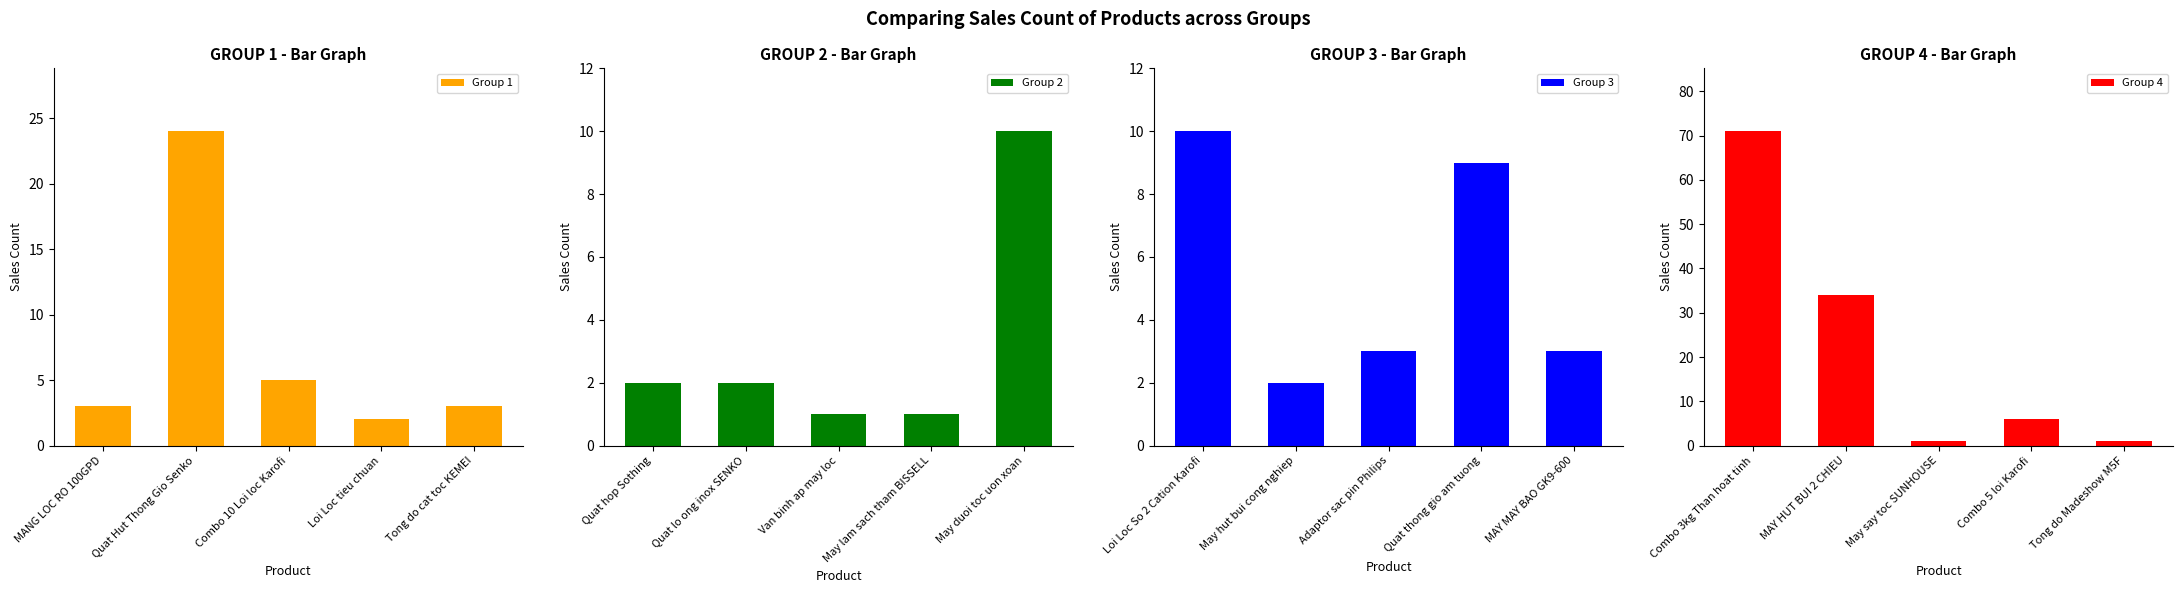

Is it true that Group 4 equals 10 at Combo 5 loi Karofi?

False